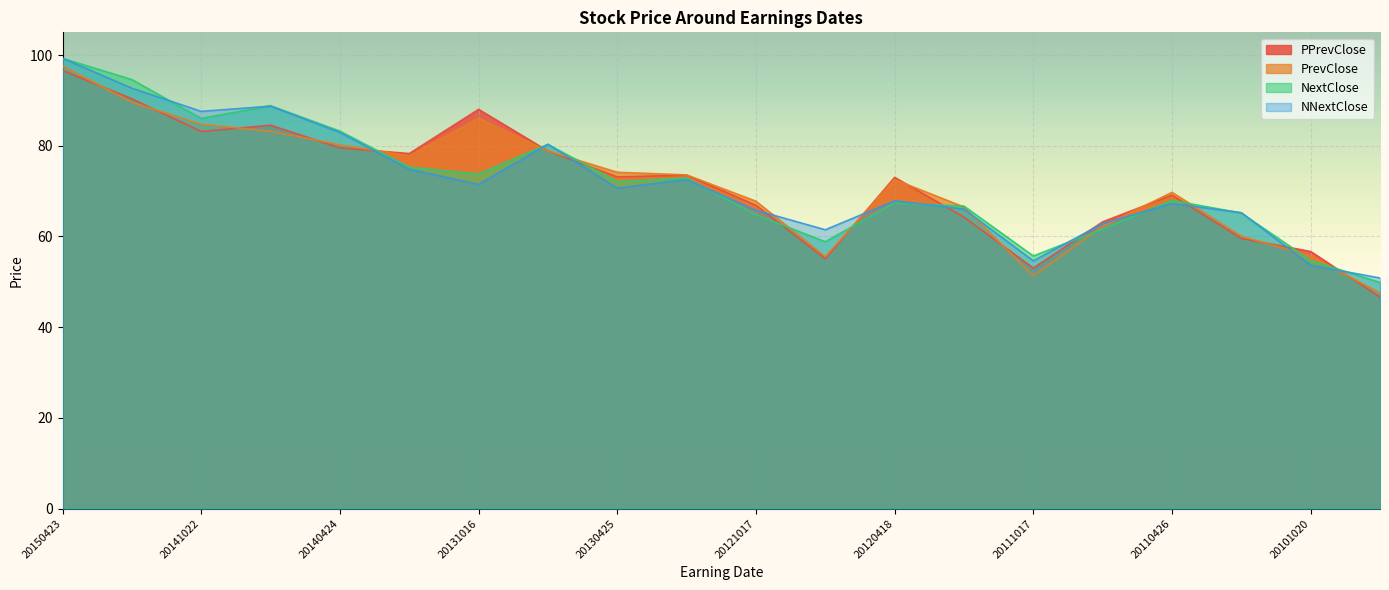

The NNextClose series shows 62.8 at 20110718. True or false?

True